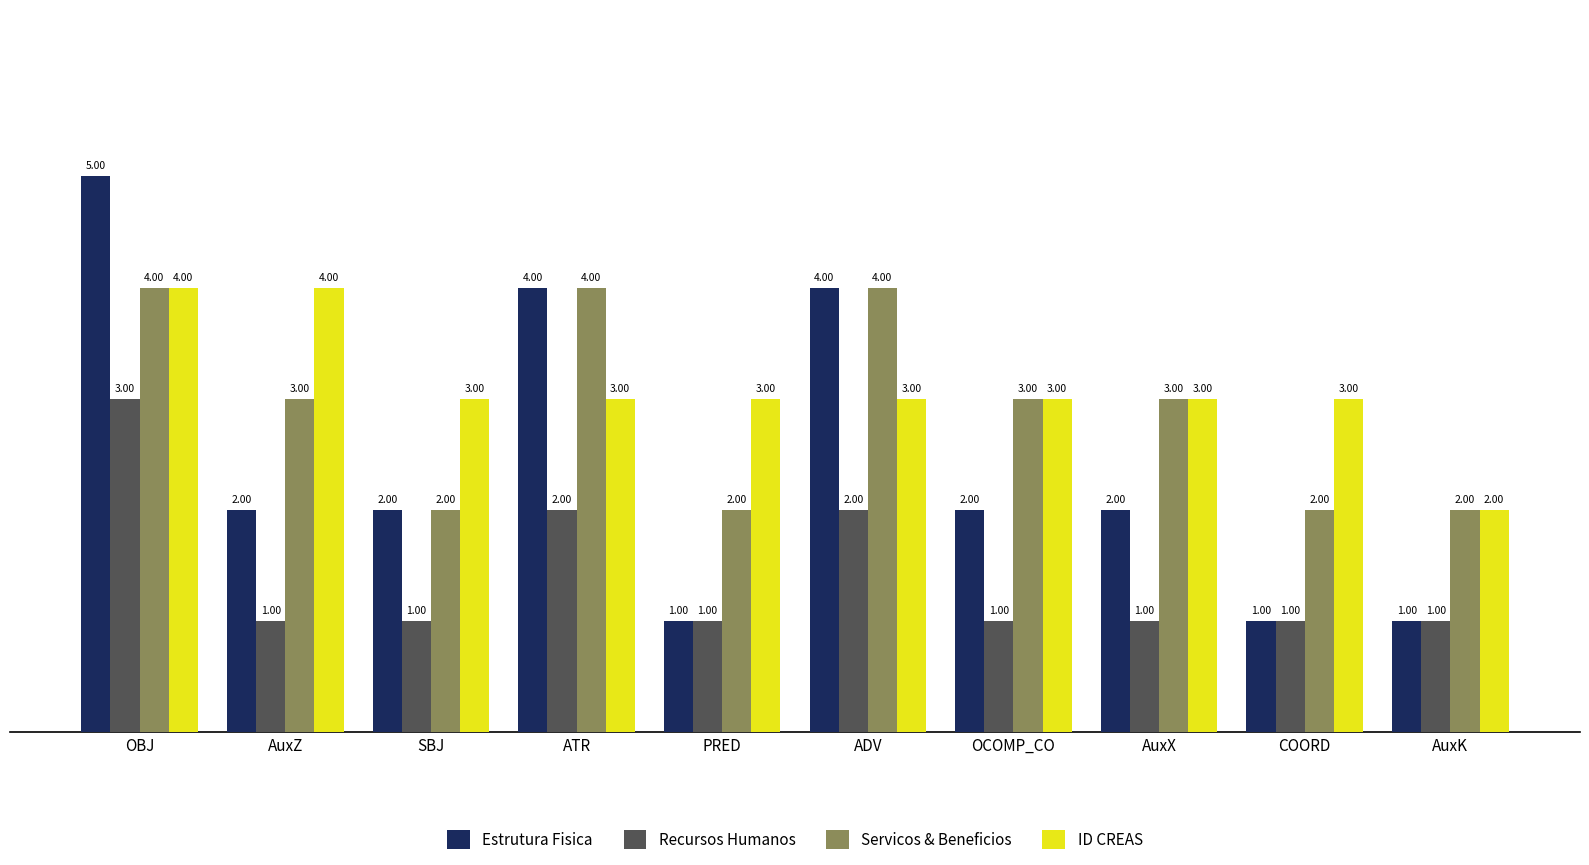

How many groups of bars are there?

10